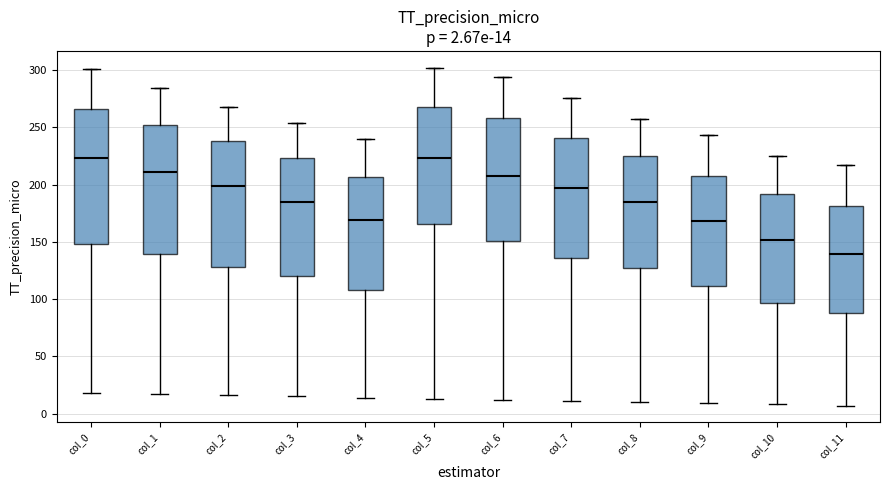

Comparing the boxes themselves (not the whiskers), which one is the tallest?

col_0